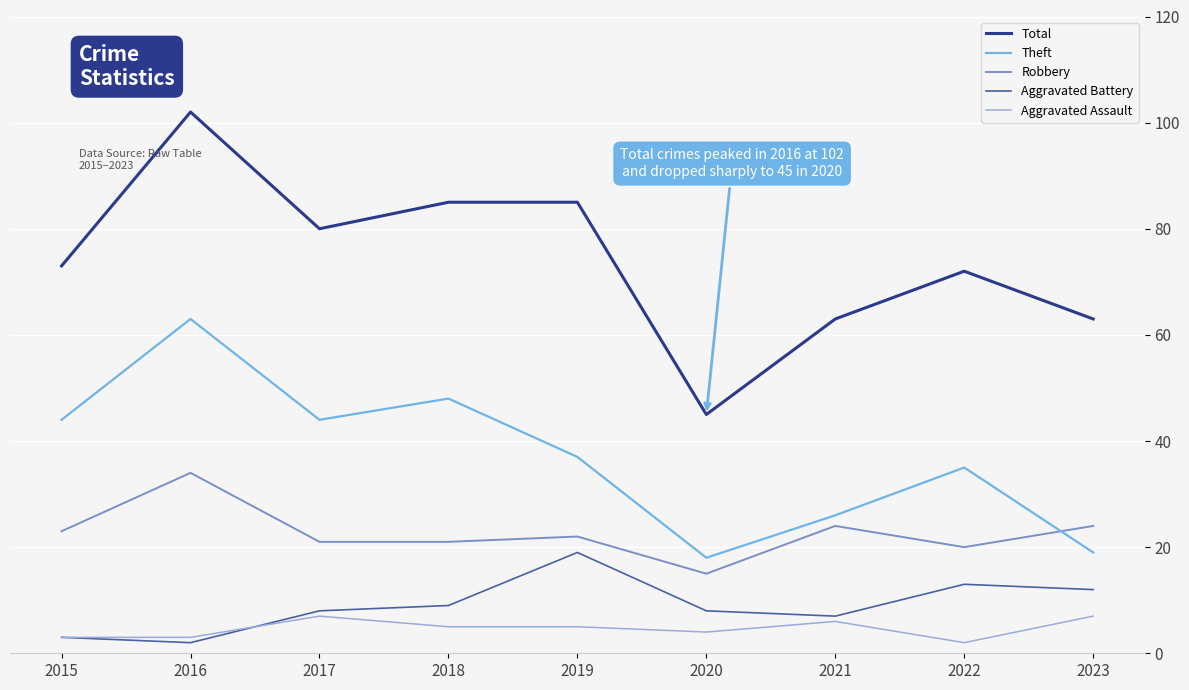

How many values in the Total series are below 73?

4